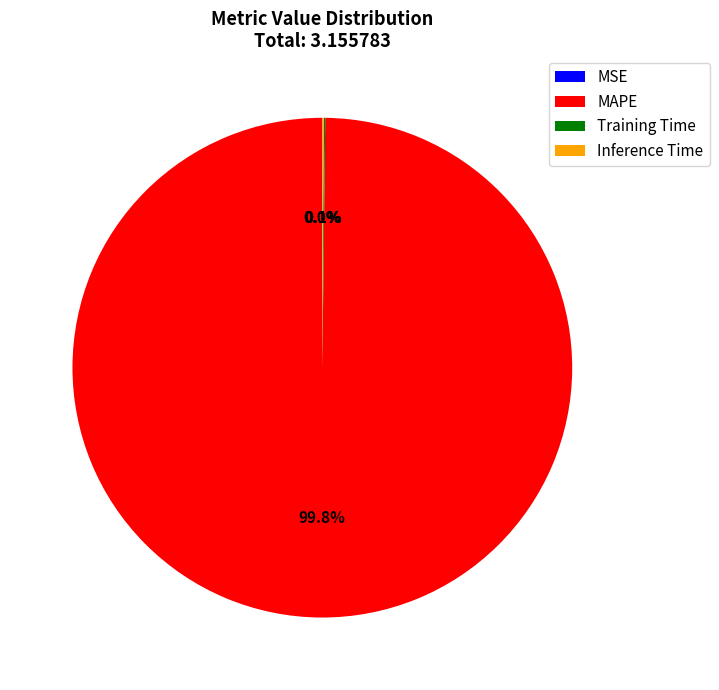

Is there a majority slice in this chart?

Yes